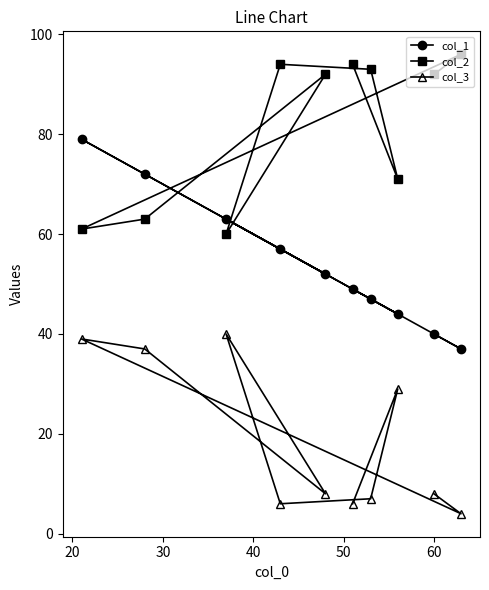

What is the maximum value for col_2?

96